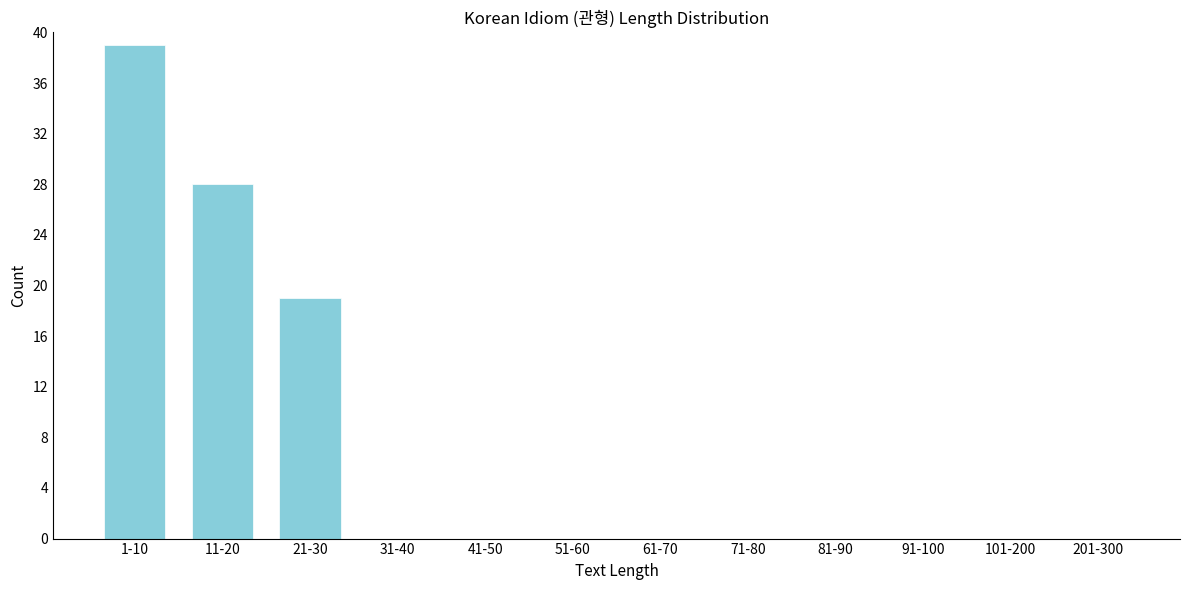

Reading left to right, what are all the values shown in this chart?

1-10=39	11-20=28	21-30=19	31-40=0	41-50=0	51-60=0	61-70=0	71-80=0	81-90=0	91-100=0	101-200=0	201-300=0